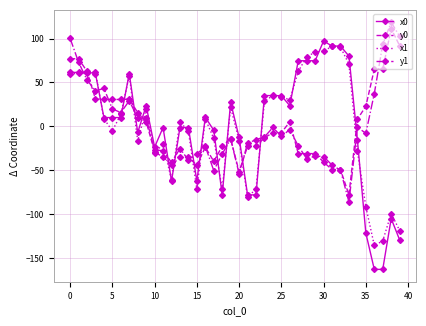

Which series has the largest range (max minus min)?

x0